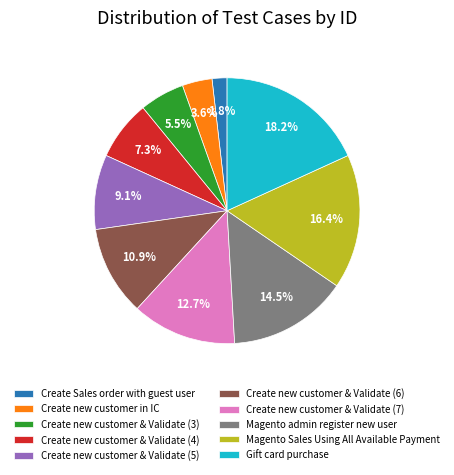

To the nearest percent, what is the average slice percentage?

10%